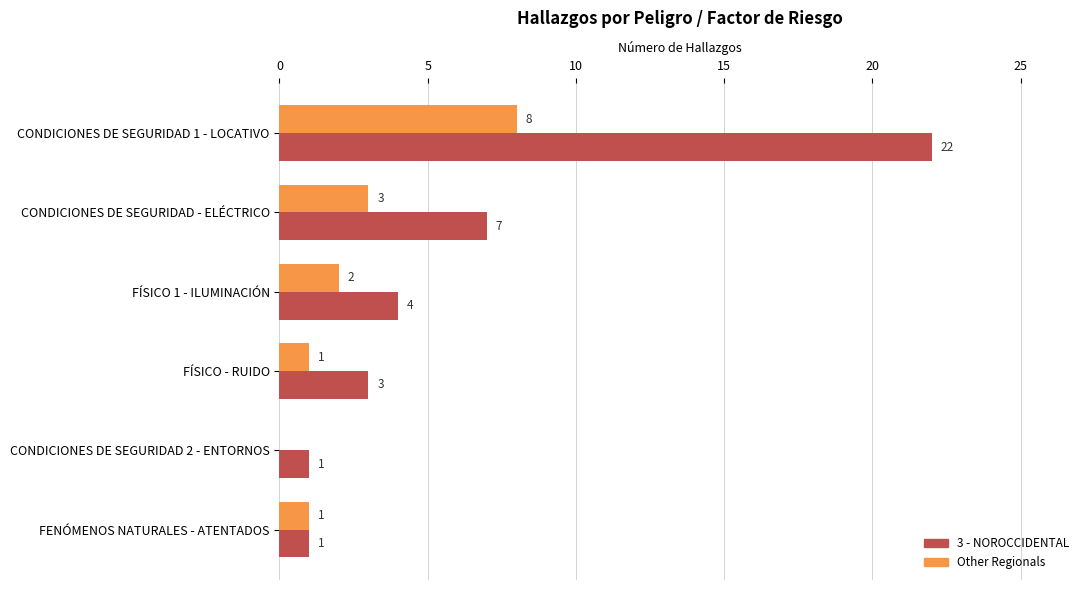

True or false: 3 - NOROCCIDENTAL has a value of 0 at FENÓMENOS NATURALES - ATENTADOS.

False